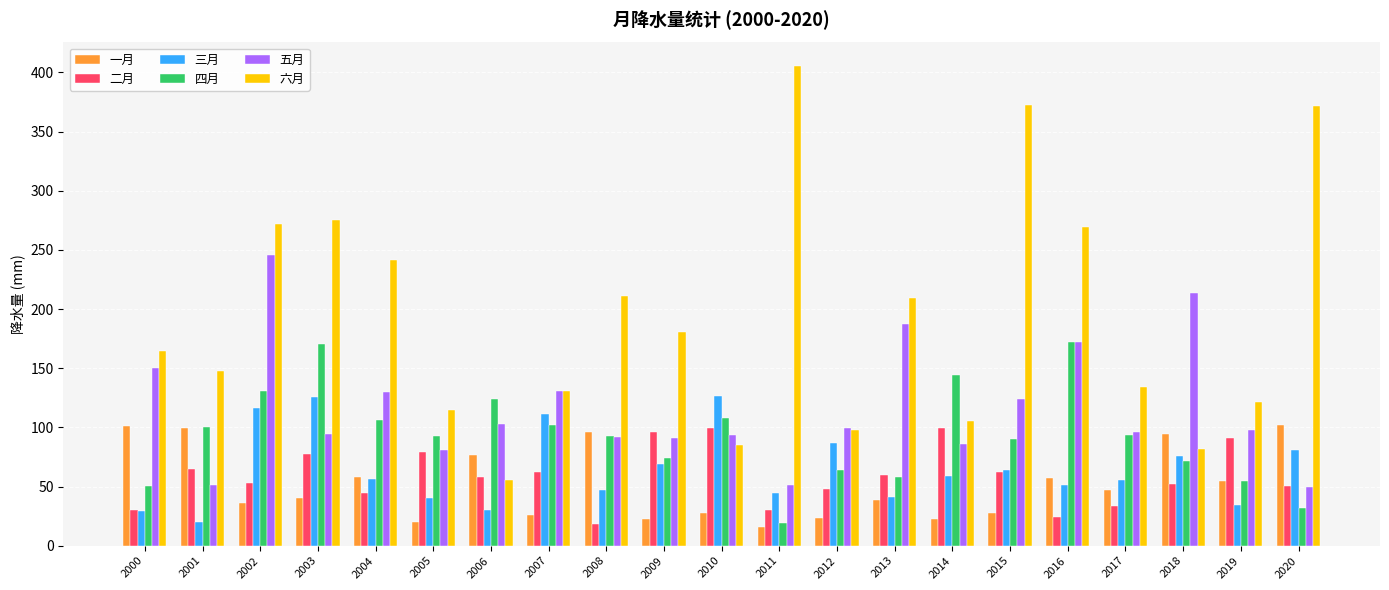

What is the total value across all series at 2007?

562.5